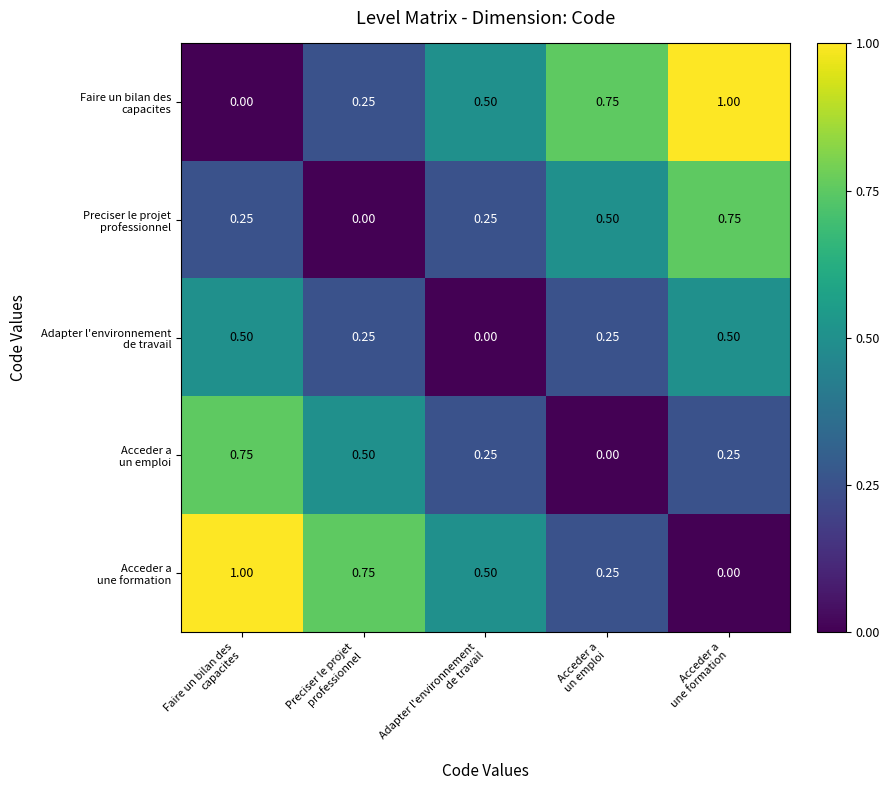

How many distinct data groups are displayed?

5